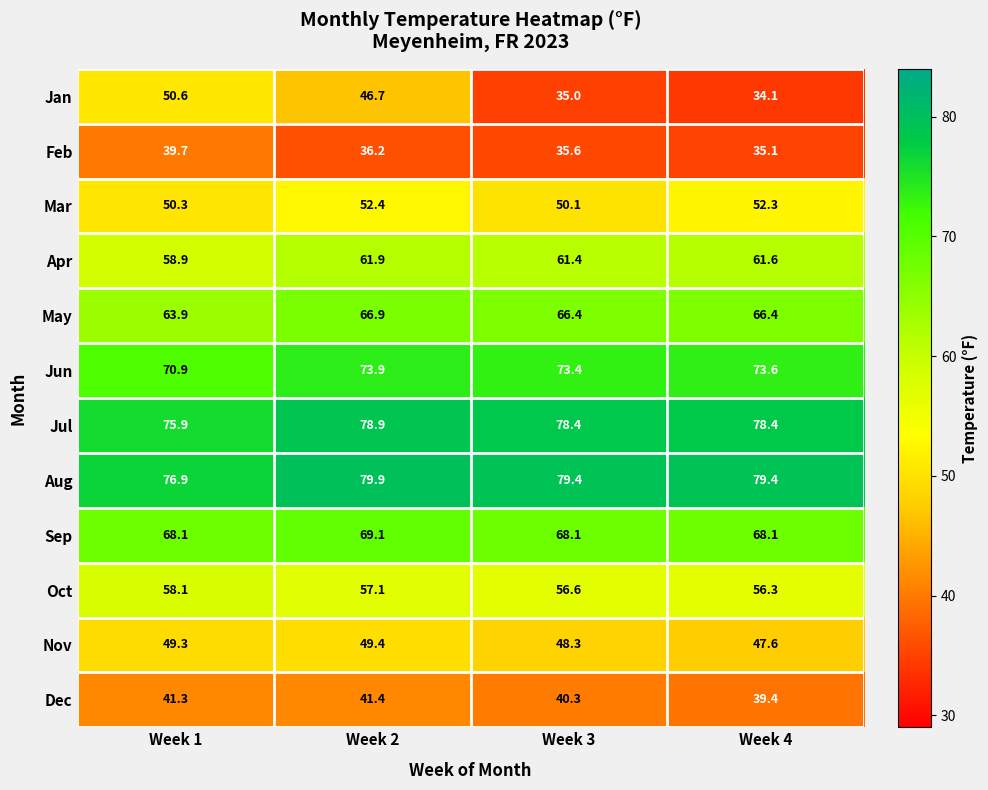

At Week 4, list the series in order from largest to smallest.

Aug, Jul, Jun, Sep, May, Apr, Oct, Mar, Nov, Dec, Feb, Jan